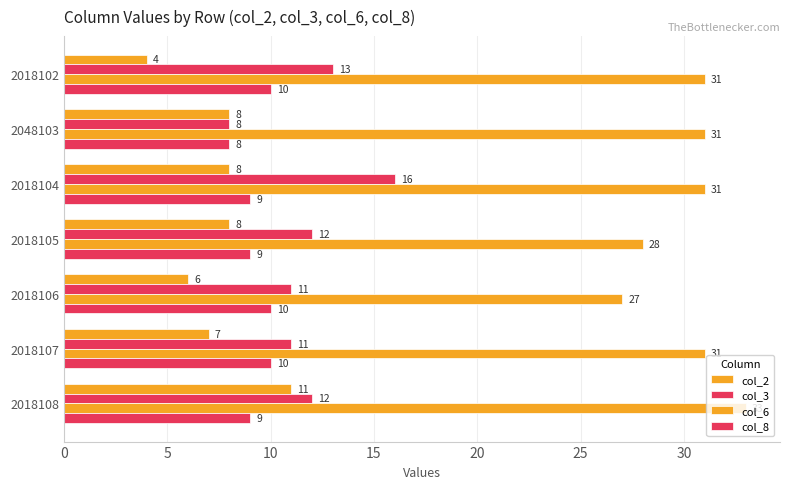

What is the value of the col_2 bar at the 1st from the left?

4